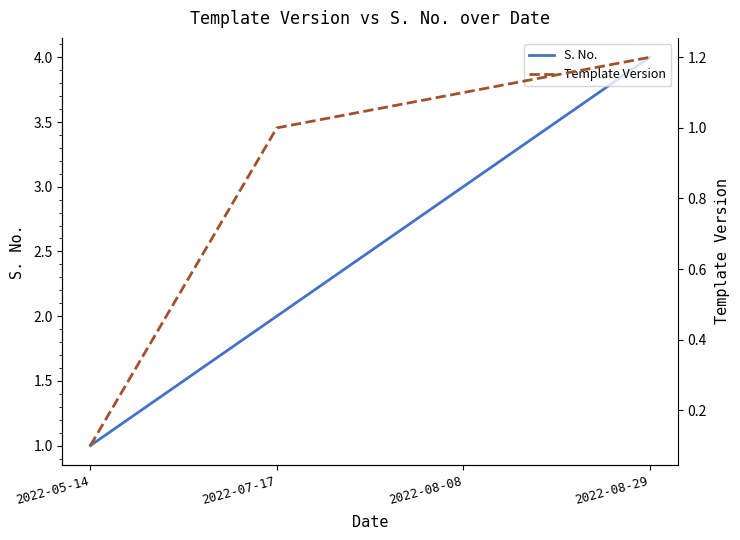

What is the value of the S. No. point at the 1st from the left?

1.0